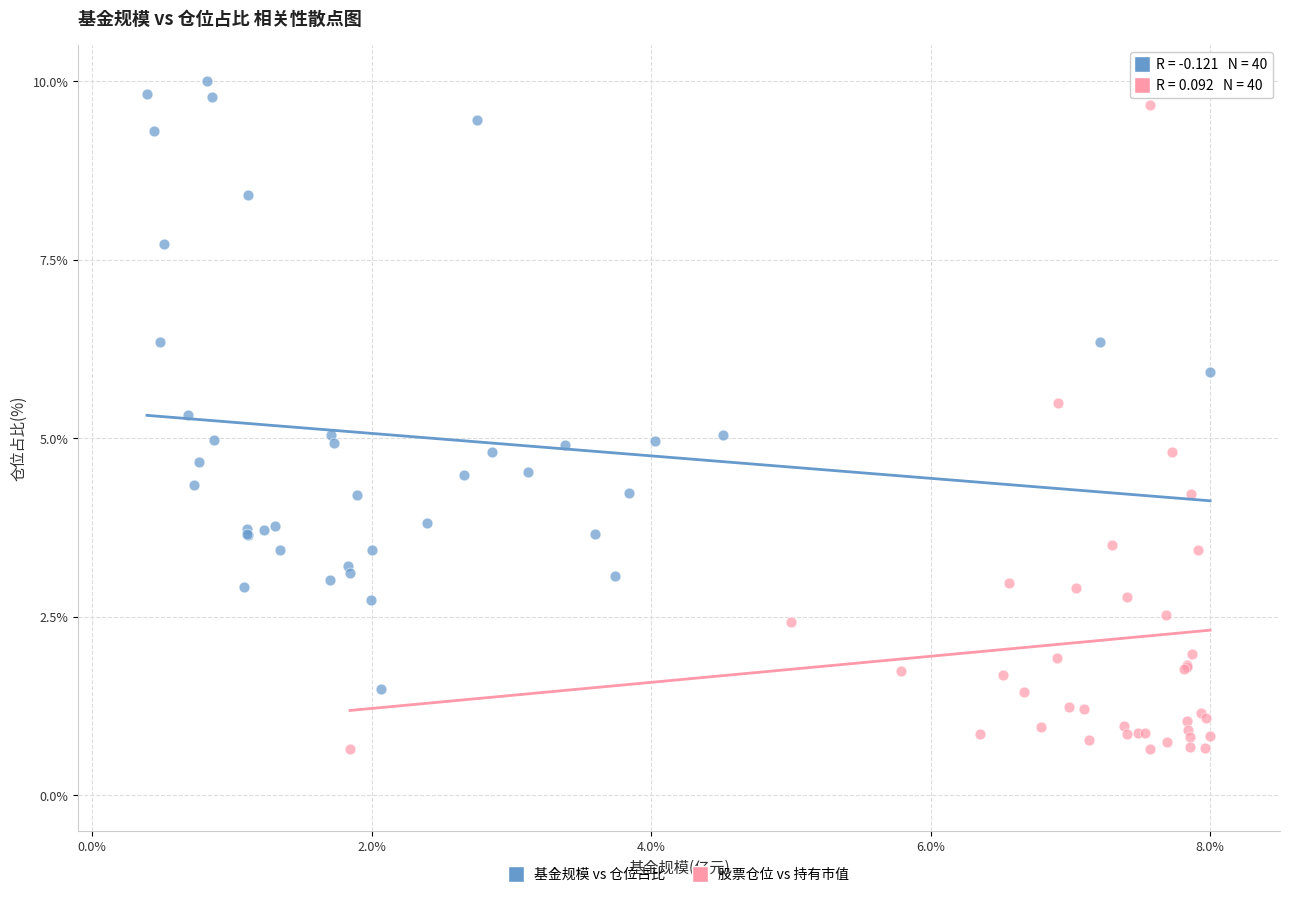

What are all the series names shown in the legend?

基金规模 vs 仓位占比, 股票仓位 vs 持有市值